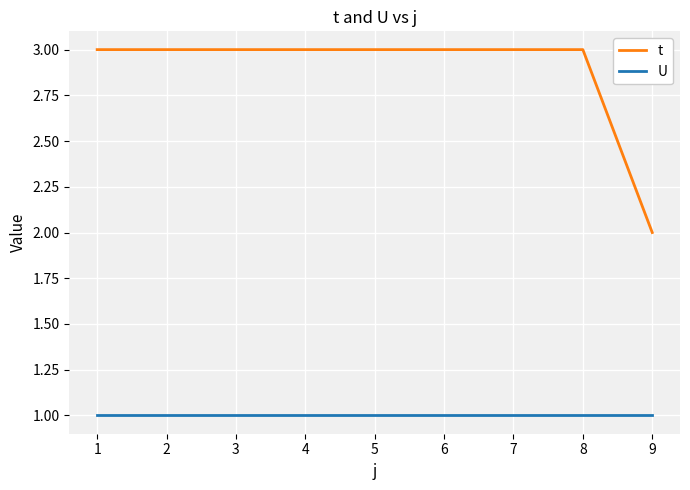

Where is t nearest to the value 2?

9